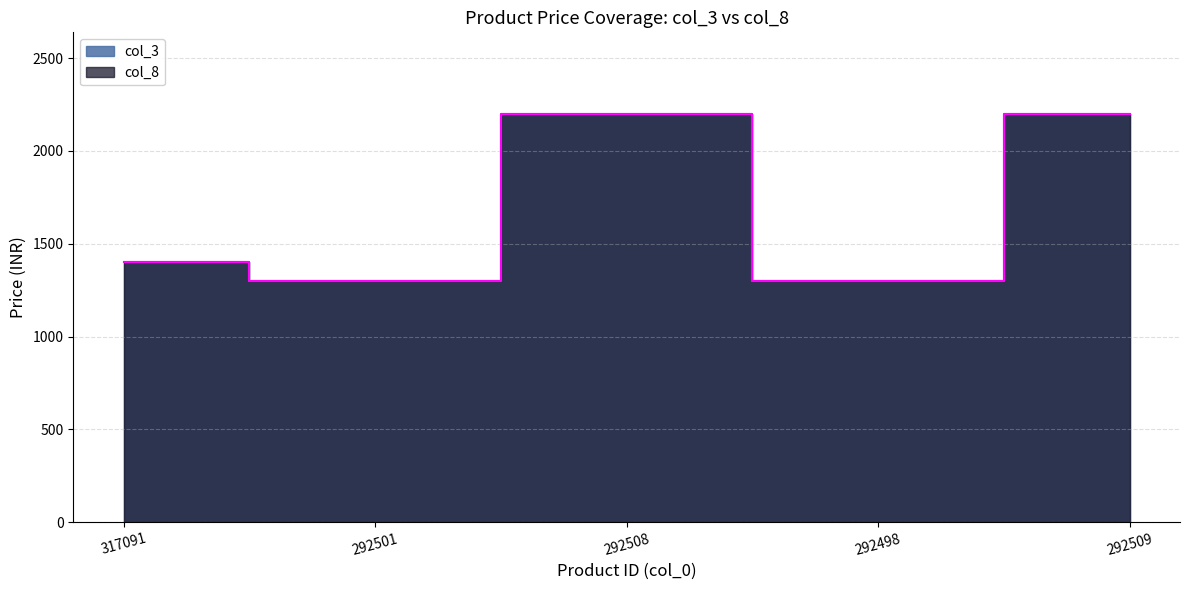

Rank the series at 292508 from highest to lowest value.

col_3, col_8